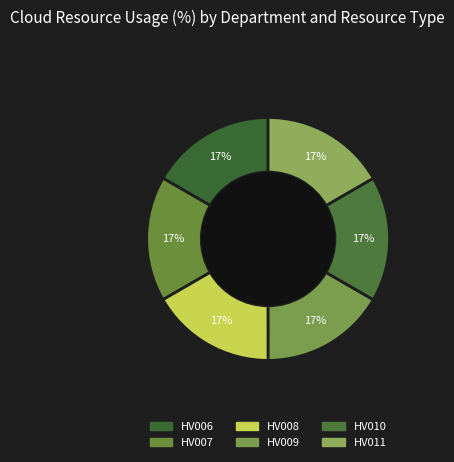

Combined, do HV008 and HV009 account for over 50%?

No